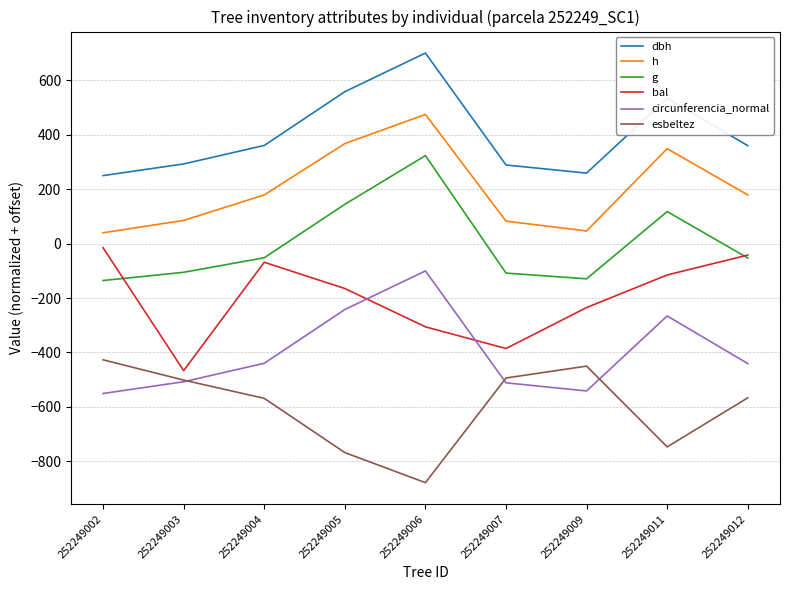

What are all the series names shown in the legend?

dbh, h, g, bal, circunferencia_normal, esbeltez